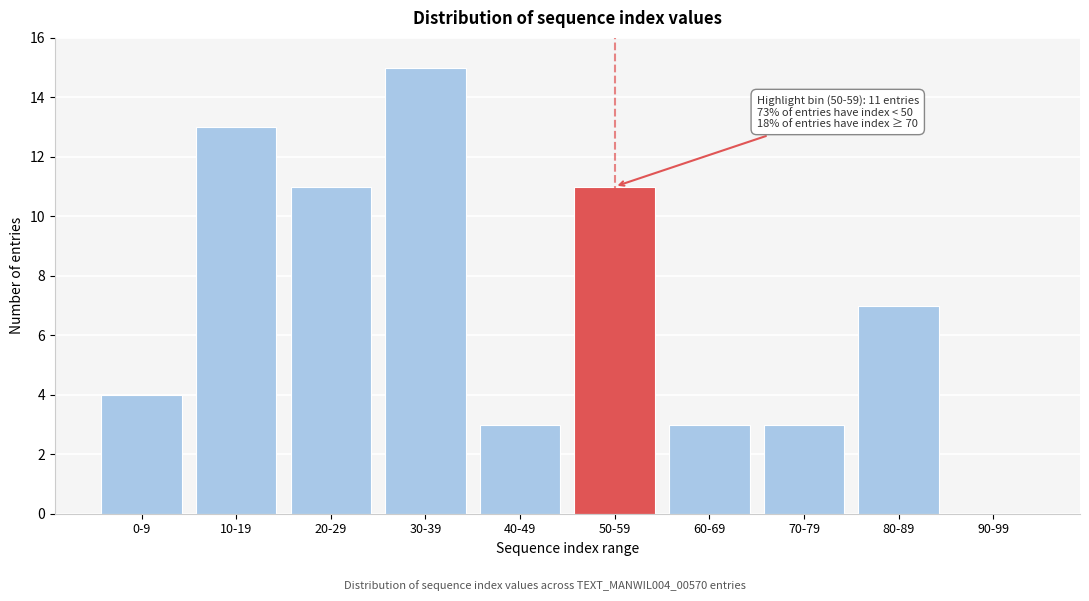

Reading right to left, transcribe all the data shown in this chart.

90-99=0	80-89=7	70-79=3	60-69=3	50-59=11	40-49=3	30-39=15	20-29=11	10-19=13	0-9=4